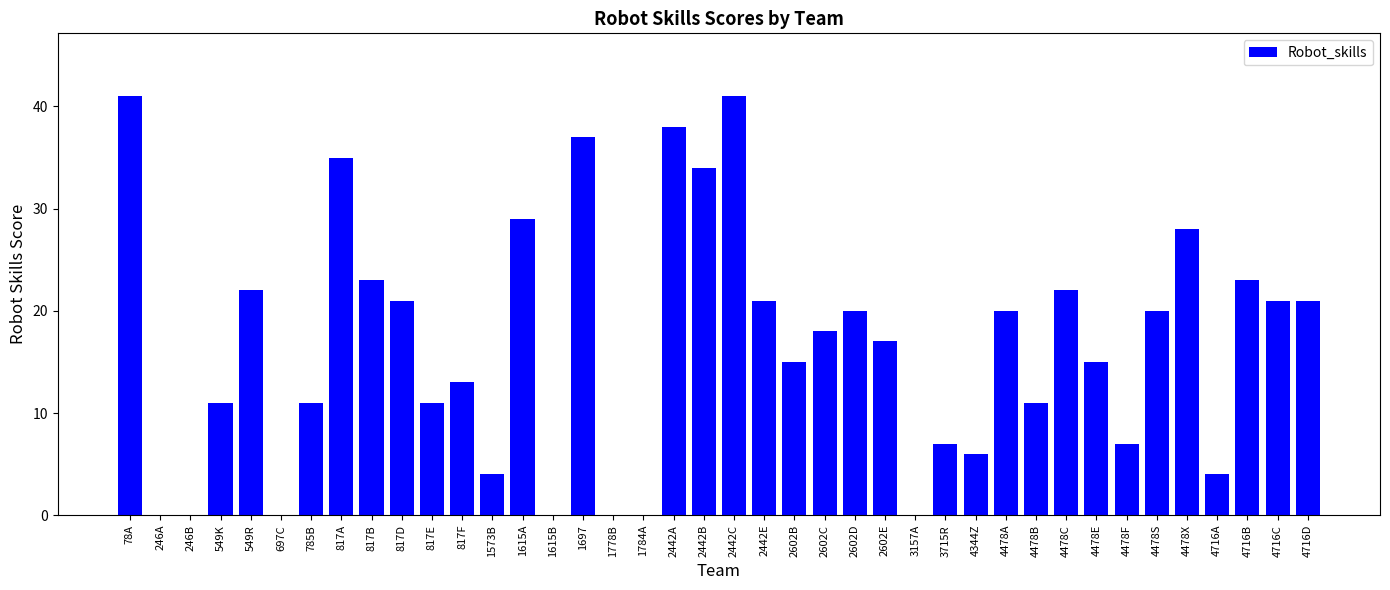

Is it true that the value at 3715R is 7?

True